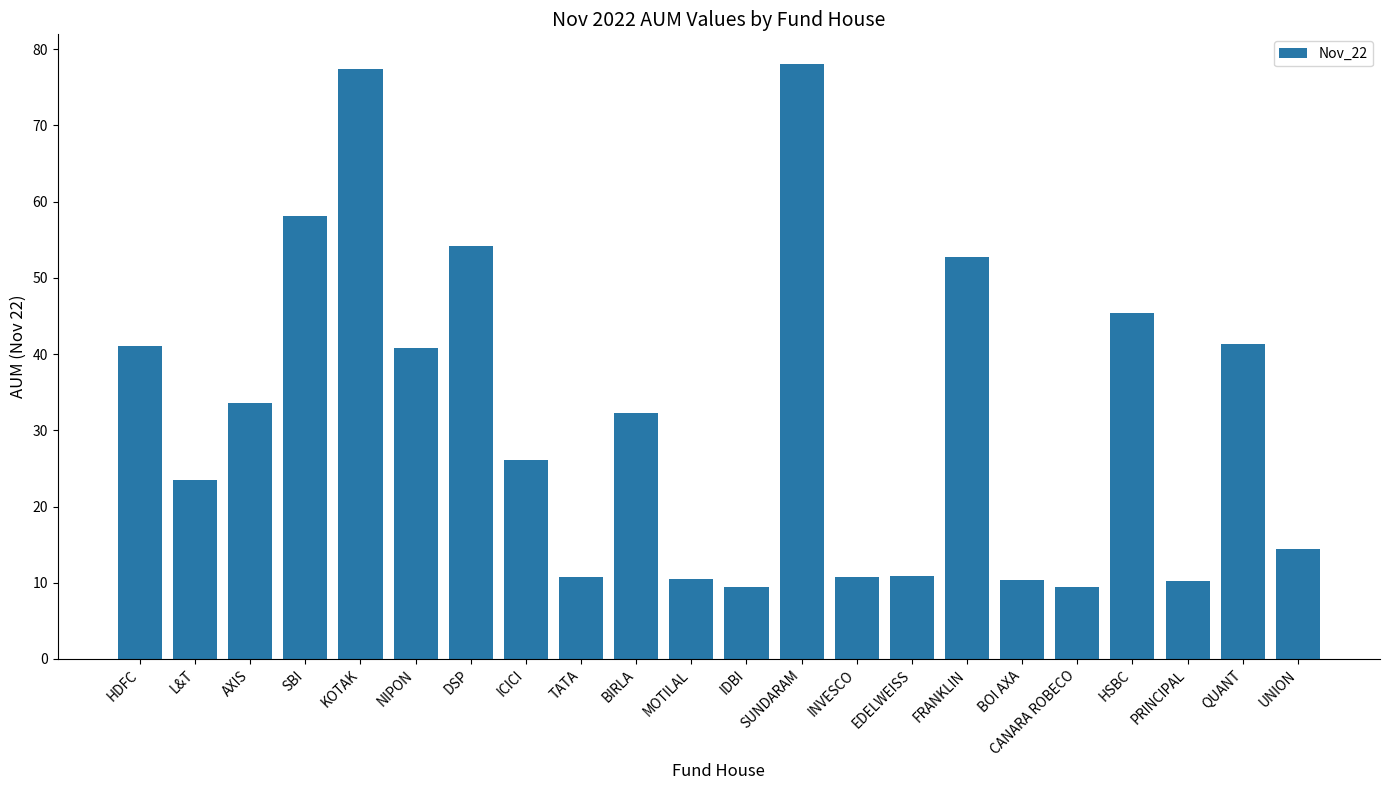

What is the average value?

31.9